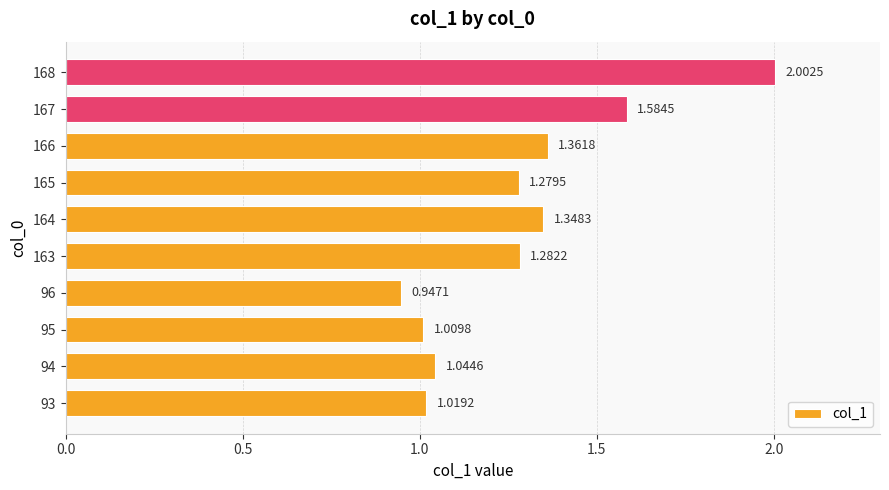

Rank the categories by value from highest to lowest.

168, 167, 166, 164, 163, 165, 94, 93, 95, 96